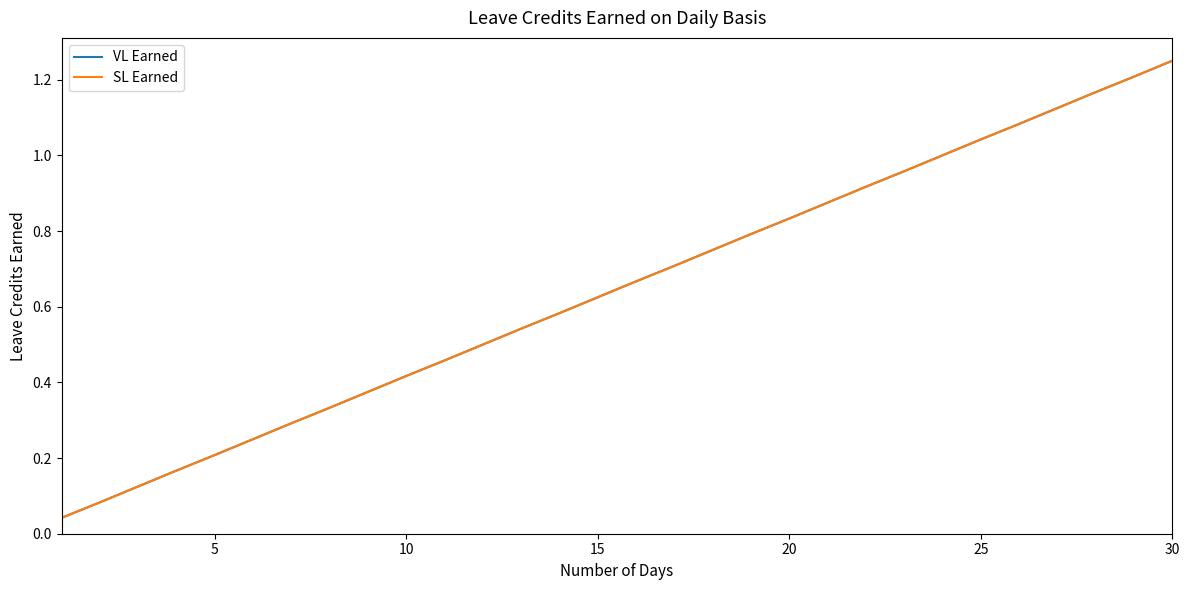

True or false: VL Earned and SL Earned cross at least once.

False